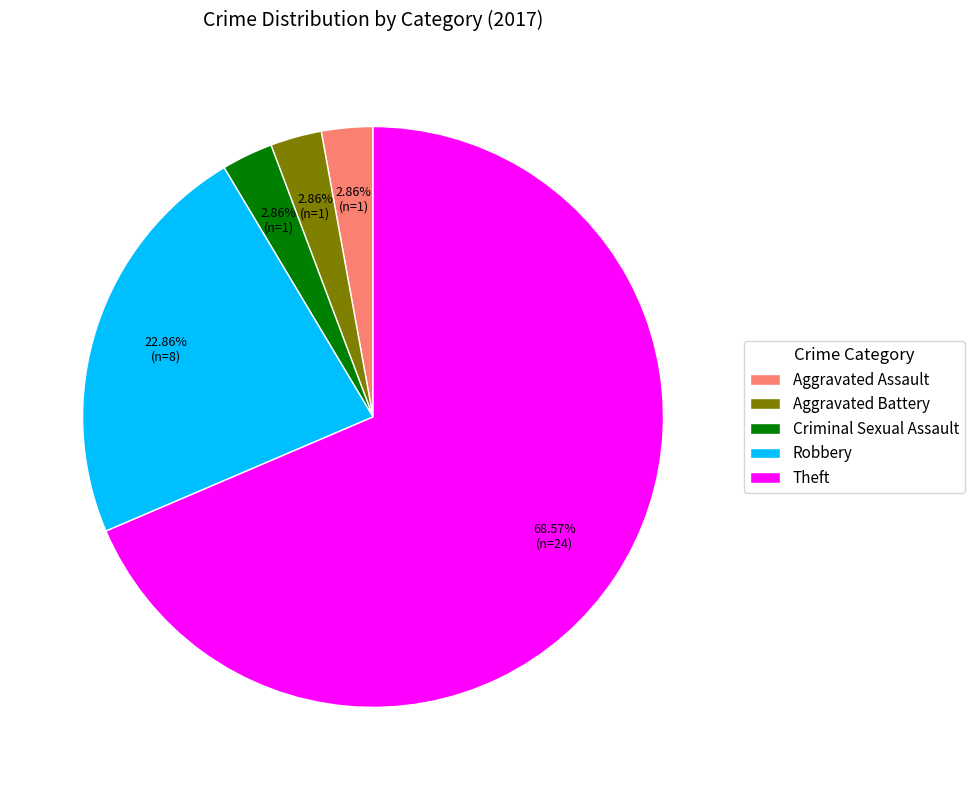

To the nearest percent, what percentage of the pie is Aggravated Battery?

3%